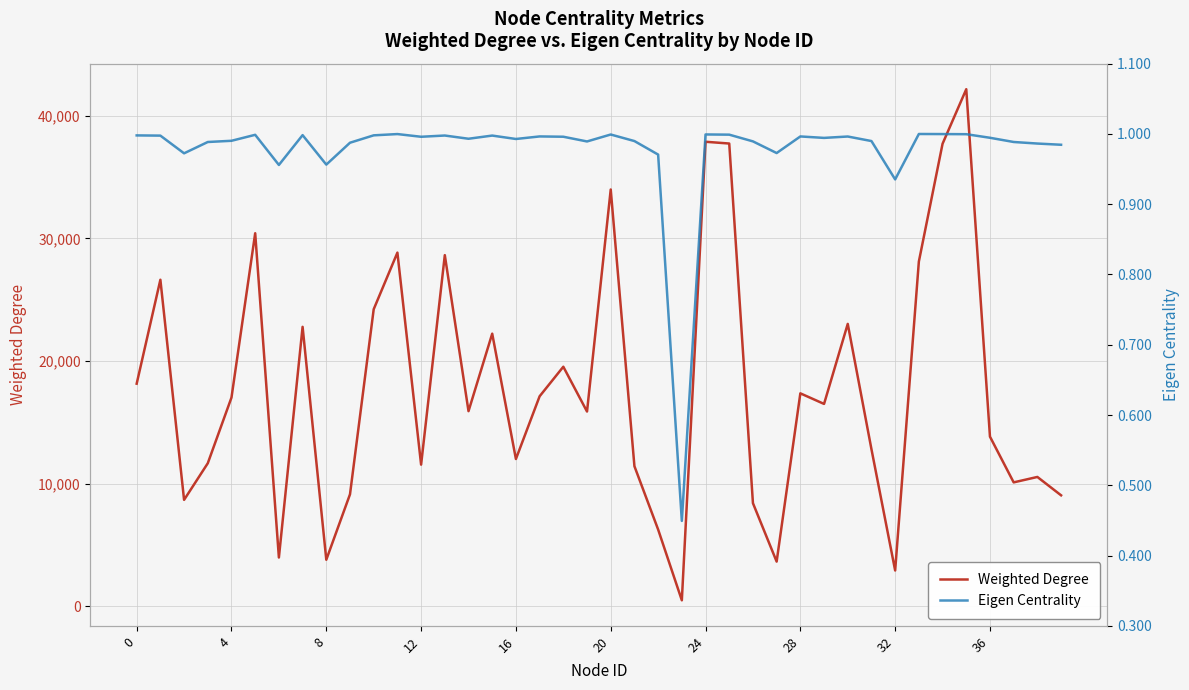

What is the difference between the maximum and minimum values in the Eigen Centrality series?

0.6